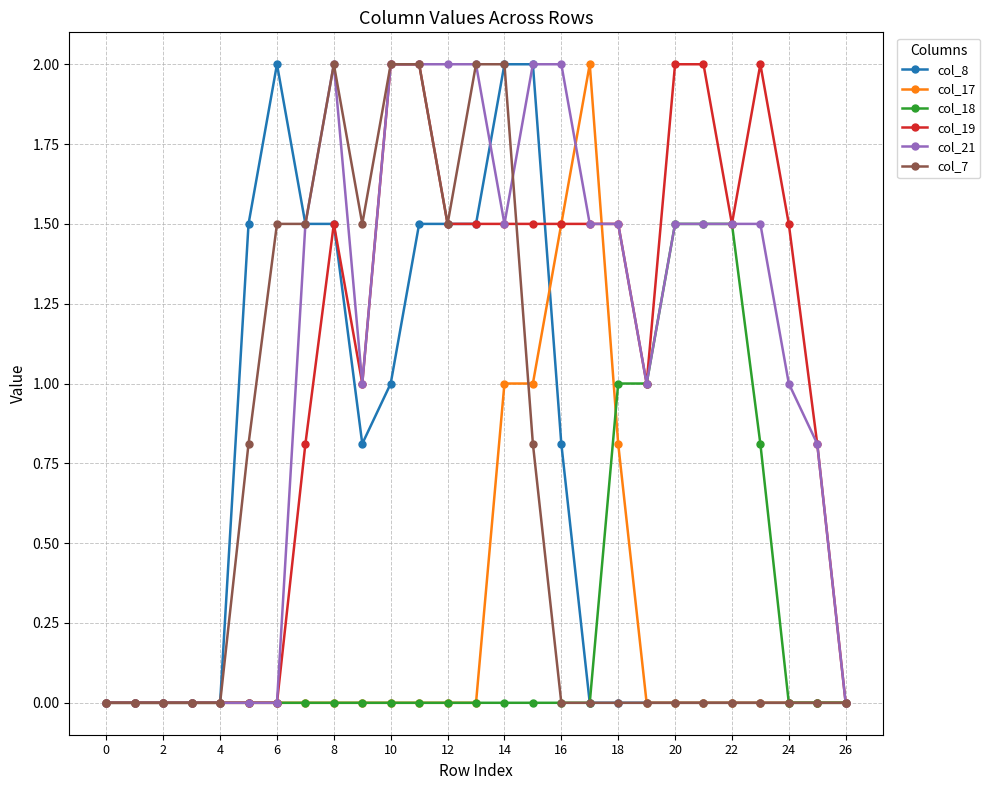

Does the chart have visible grid lines?

Yes